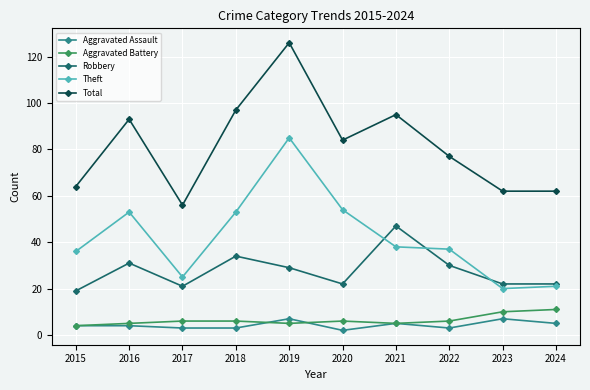

Where does the Theft series first go above 38?

2016